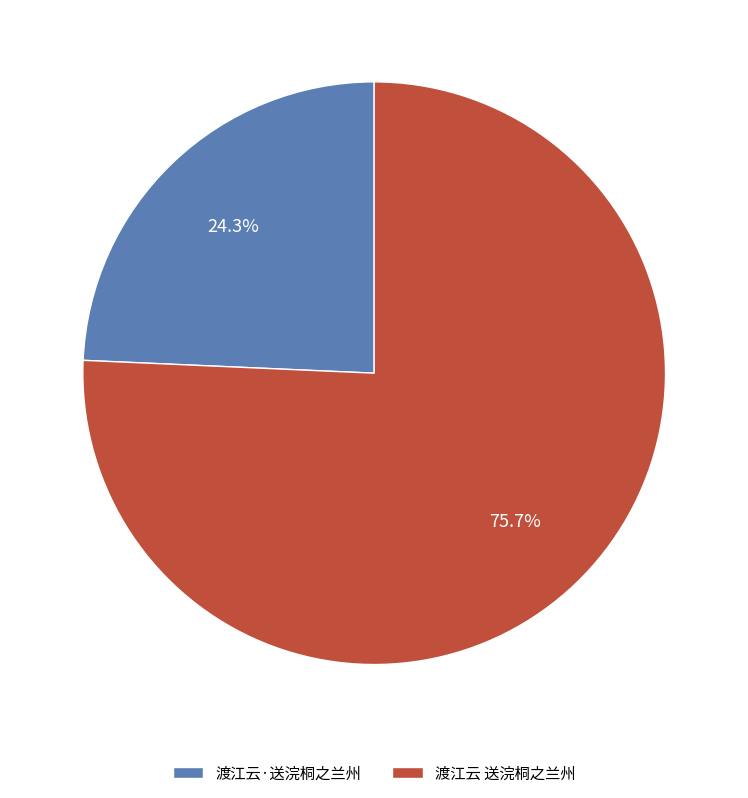

Which slice is the largest?

渡江云 送浣桐之兰州